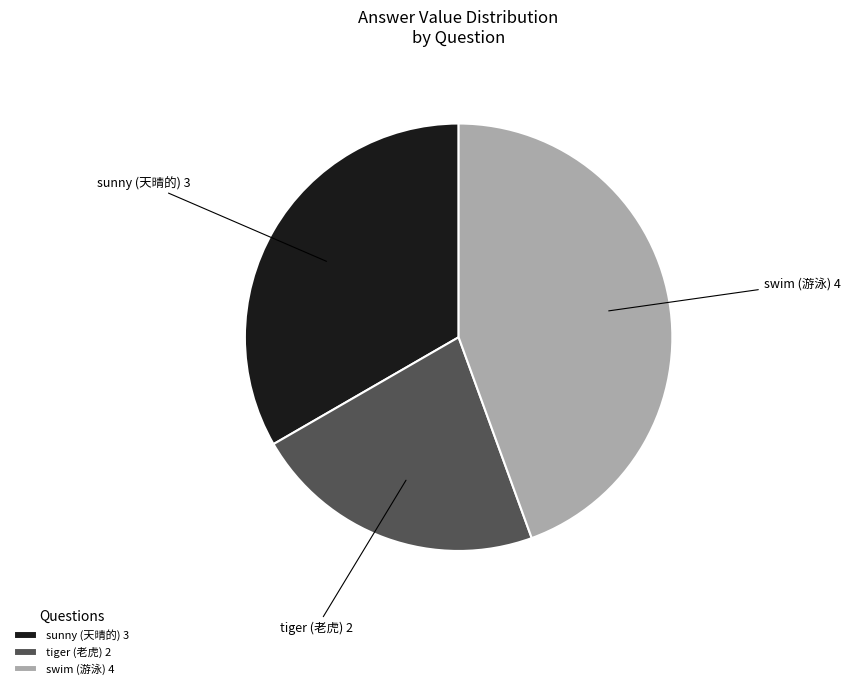

Which category has the biggest portion of the pie?

swim (游泳) 4